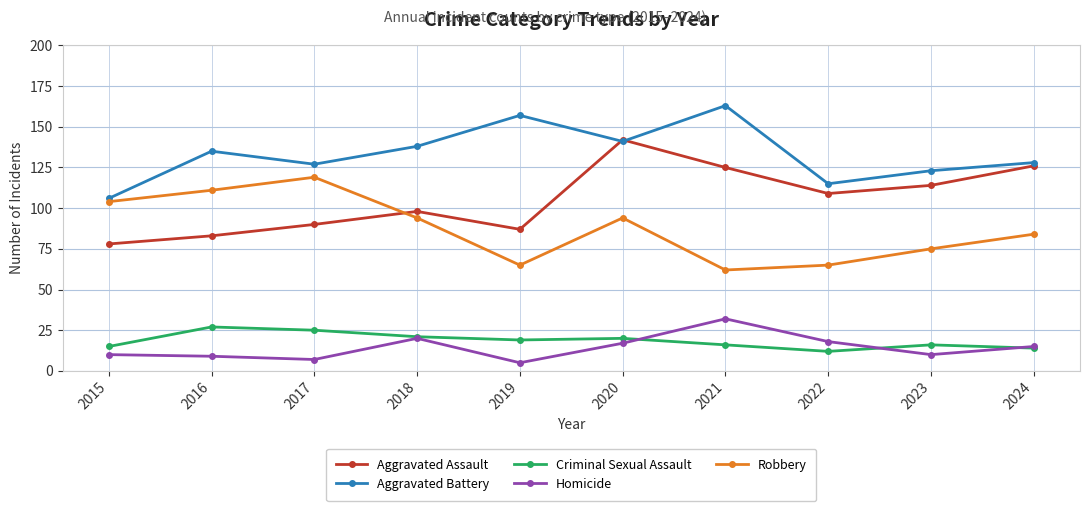

How many values in the Homicide series are below 15?

5